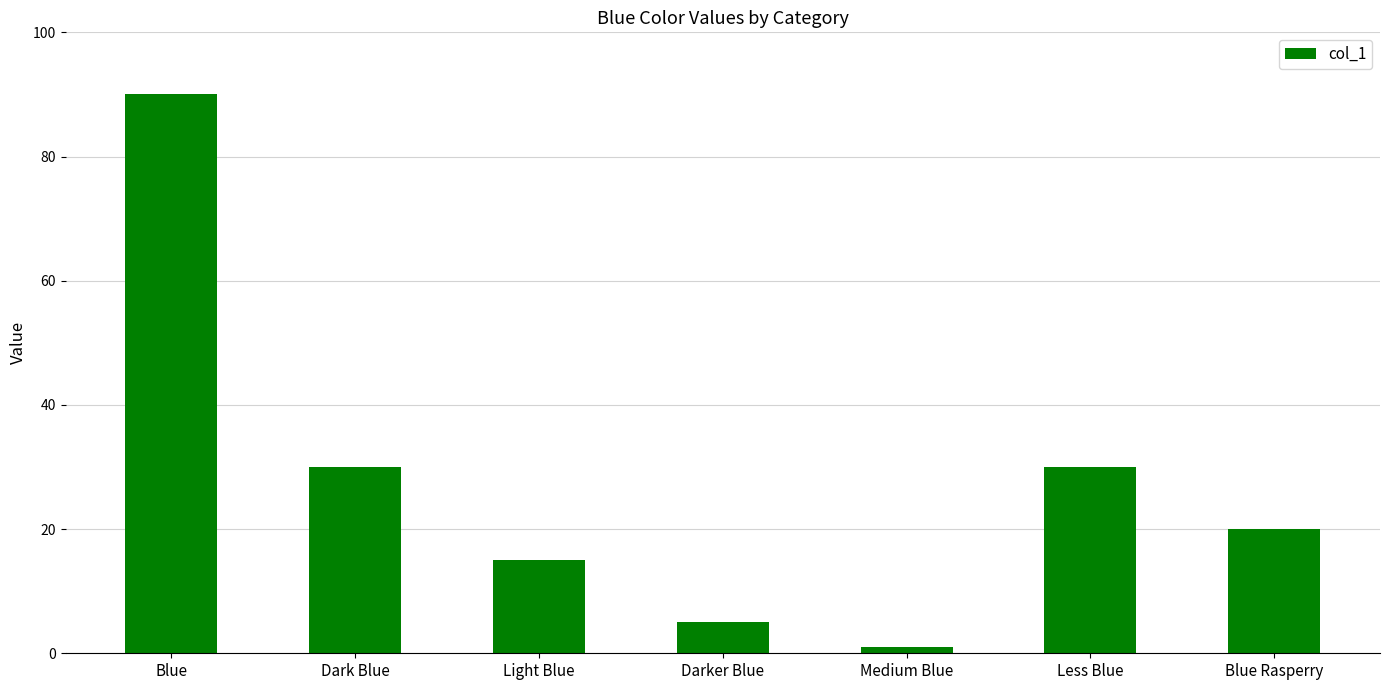

At which label does the data first exceed 20?

Blue